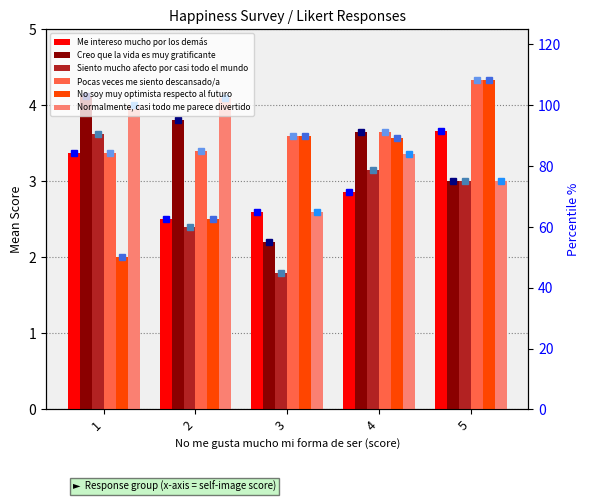

Reading right to left, transcribe all the data shown in this chart.

Me intereso mucho por los demás: 5=3.7	4=2.9	3=2.6	2=2.5	1=3.4
Creo que la vida es muy gratificante: 5=3.0	4=3.6	3=2.2	2=3.8	1=4.1
Siento mucho afecto por casi todo el mundo: 5=3.0	4=3.1	3=1.8	2=2.4	1=3.6
Pocas veces me siento descansado/a: 5=4.3	4=3.6	3=3.6	2=3.4	1=3.4
No soy muy optimista respecto al futuro: 5=4.3	4=3.6	3=3.6	2=2.5	1=2.0
Normalmente, casi todo me parece divertido: 5=3.0	4=3.4	3=2.6	2=4.1	1=4.0